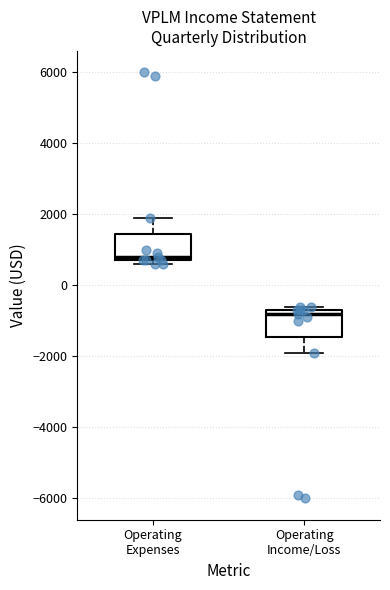

Where is the lower edge of the box for Operating Expenses on the y-axis? The values are not printed on the chart, so give them approximately, as read against the axis.

800